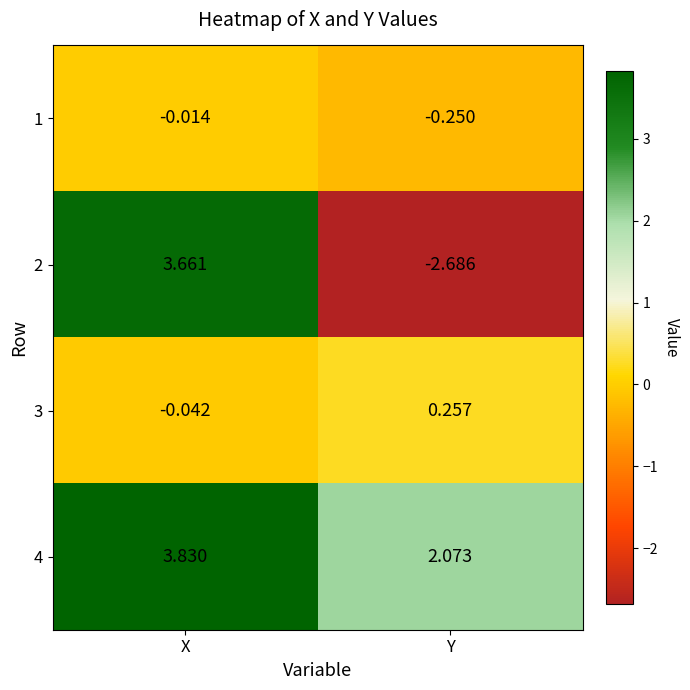

Which category has the highest value in the 3 series?

Y